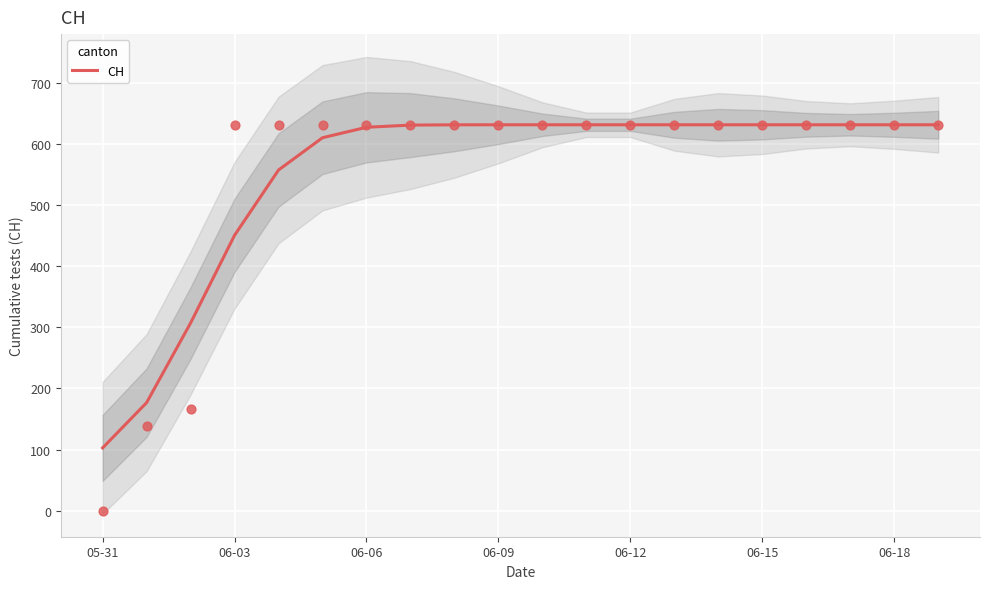

Which category has the lowest value in the CH series?

05-31